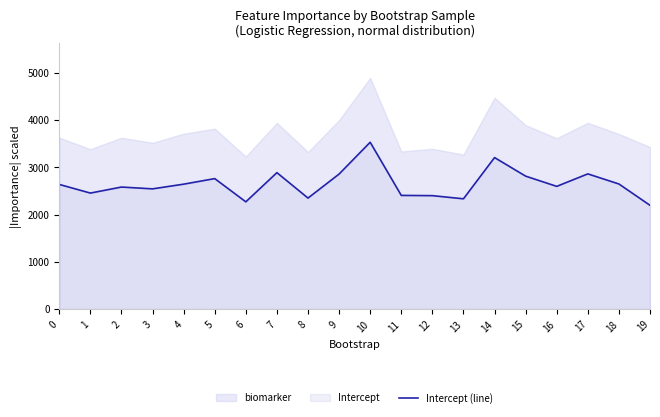

The chart shows a value of 2856.7 at 9. True or false?

True